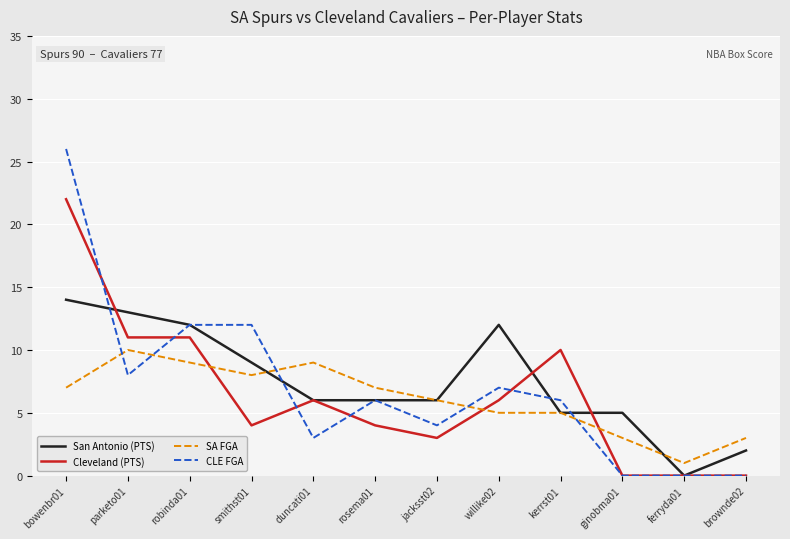

Which category has the highest value in the CLE FGA series?

bowenbr01